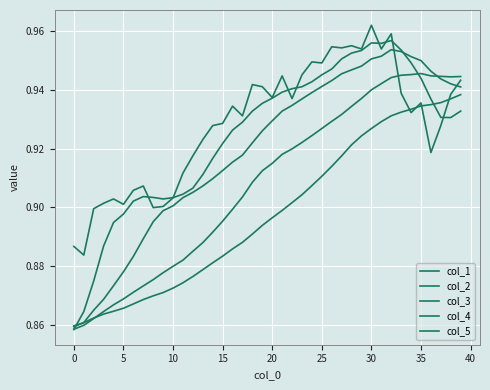

Is this an area chart (filled region under the line)?

No